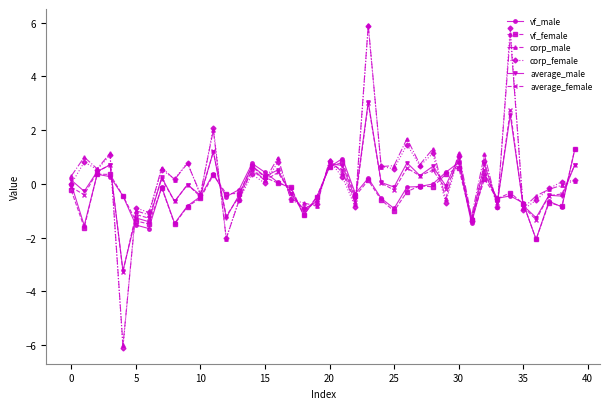

What is the highest value of the average_female series?

3.0